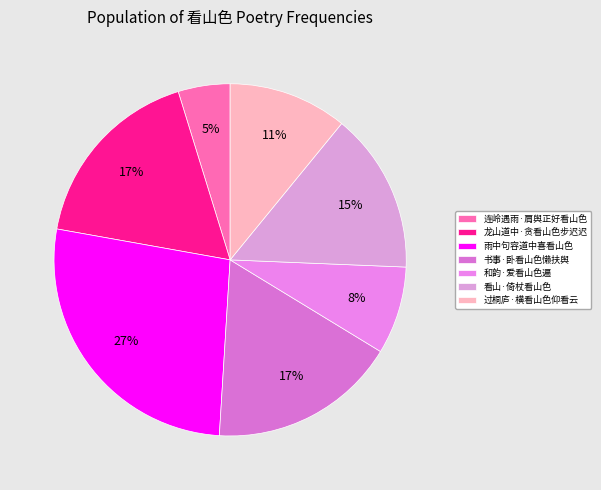

Which category has the biggest portion of the pie?

雨中句容道中喜看山色